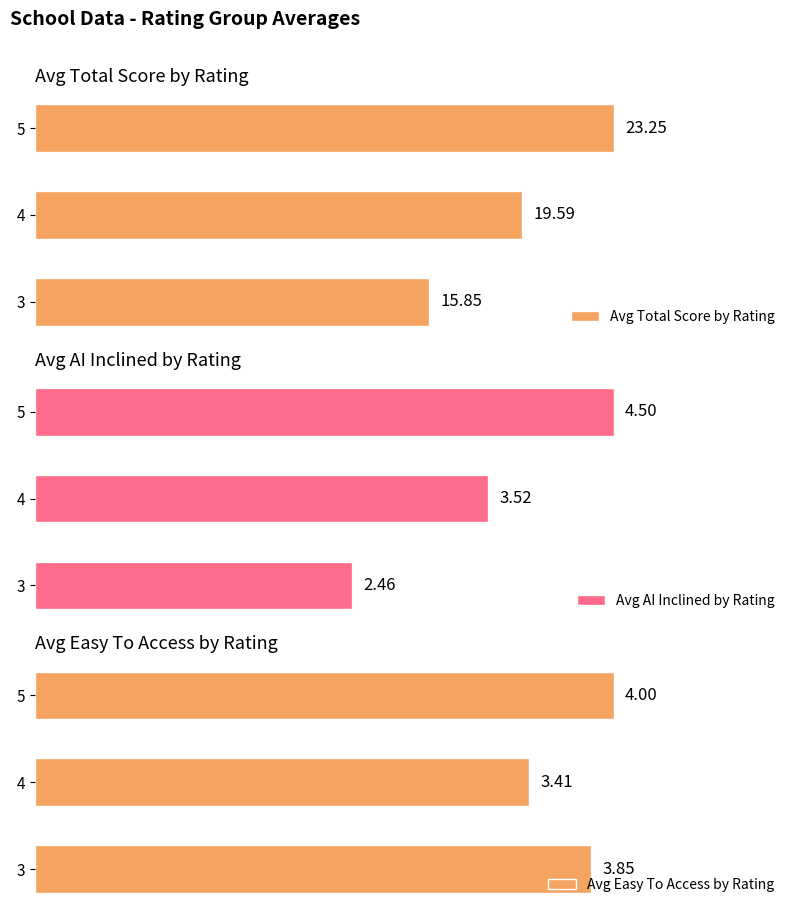

What is the lowest value of the Avg AI Inclined by Rating series?

2.5